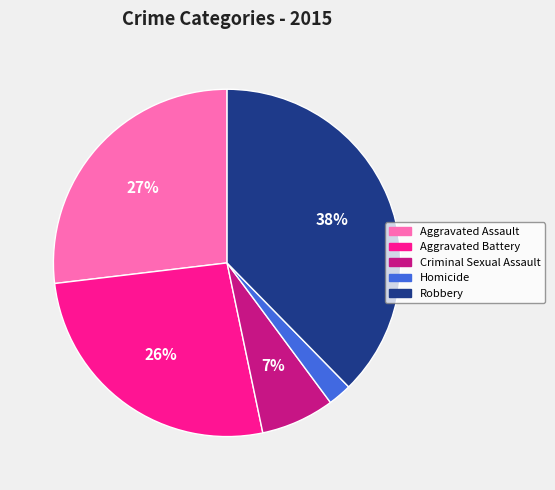

Approximately how many times larger is the value at Homicide compared to Criminal Sexual Assault?

0.3